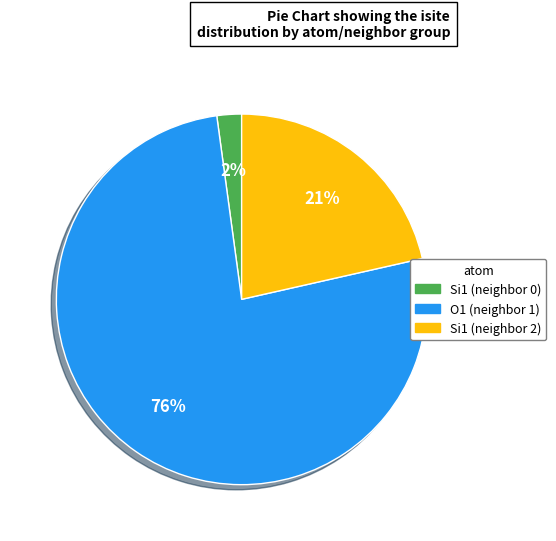

To the nearest percent, what is the average slice percentage?

33%